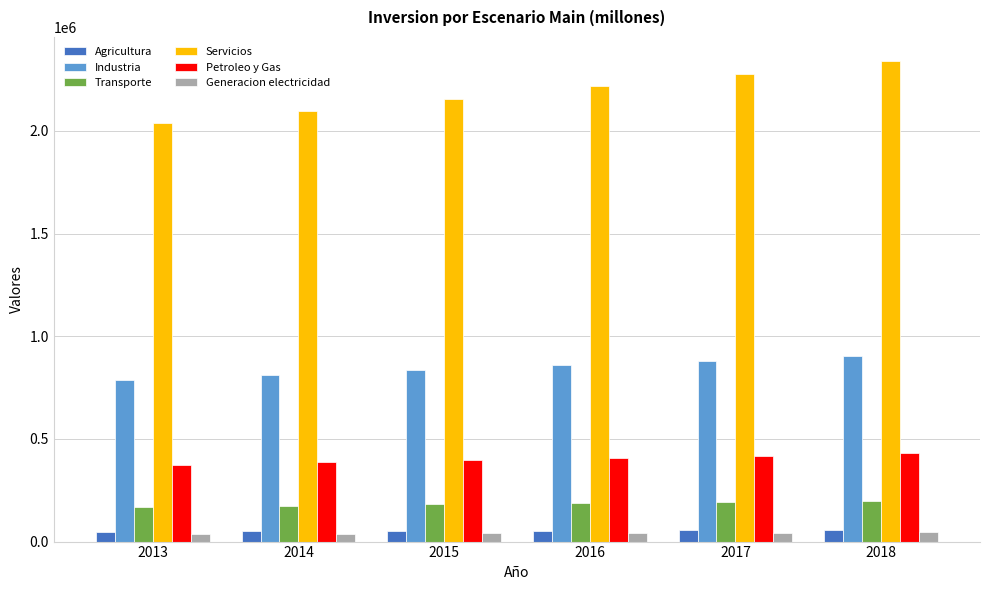

What is the average value of the Transporte series?

183519.4